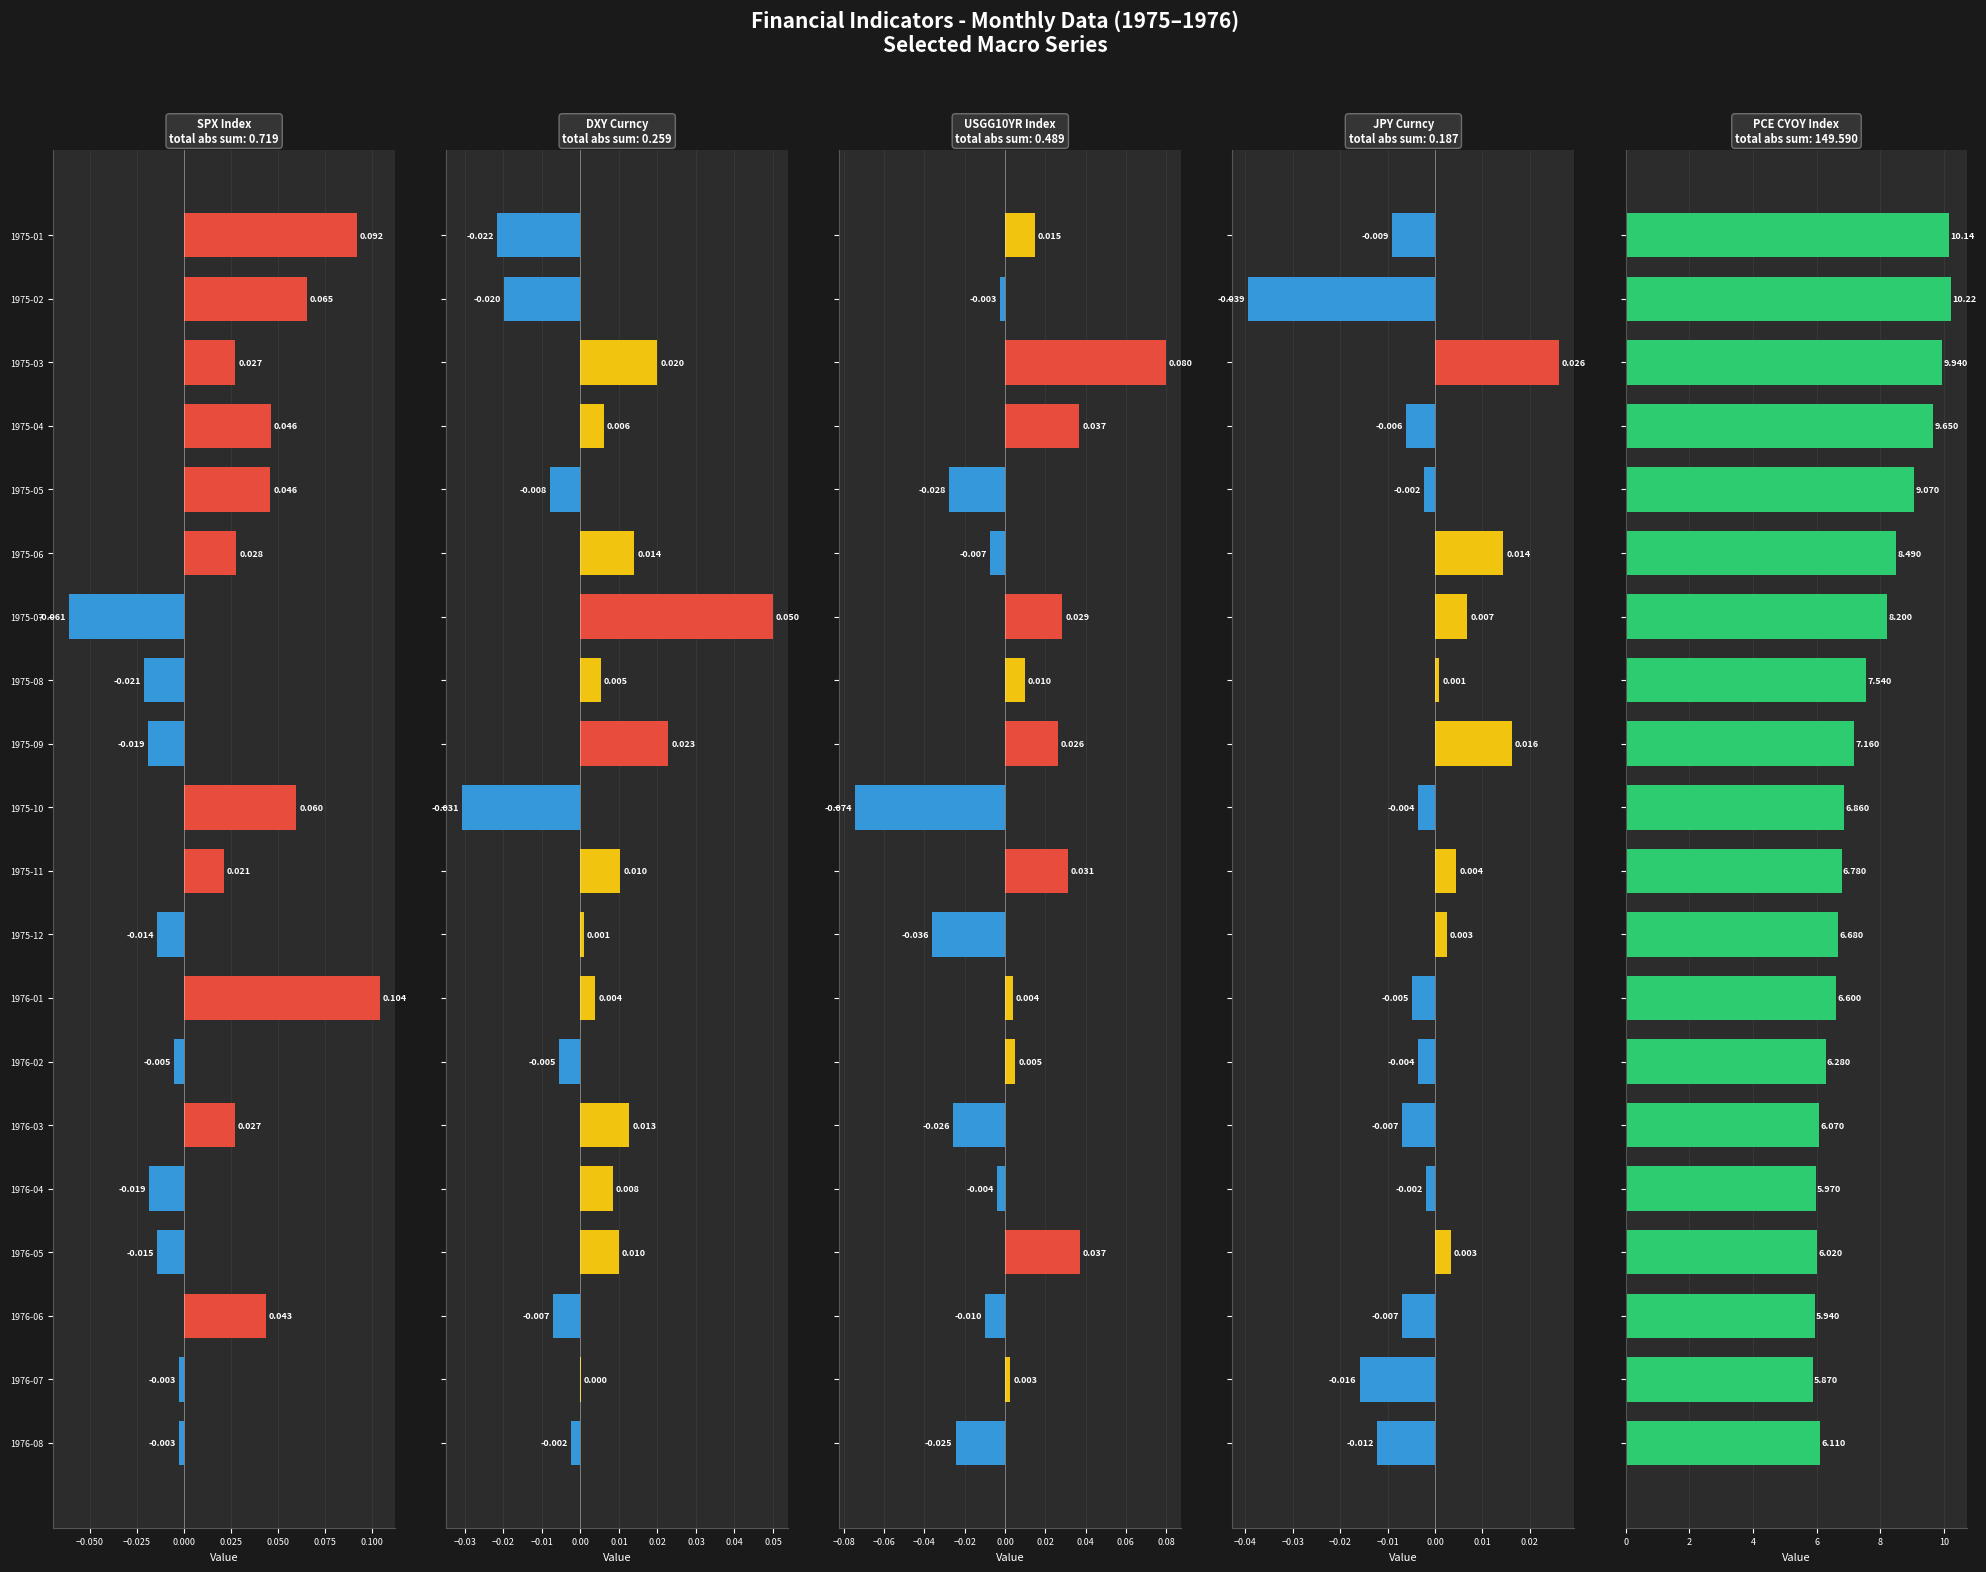

What is the maximum value shown in the chart?

10.2